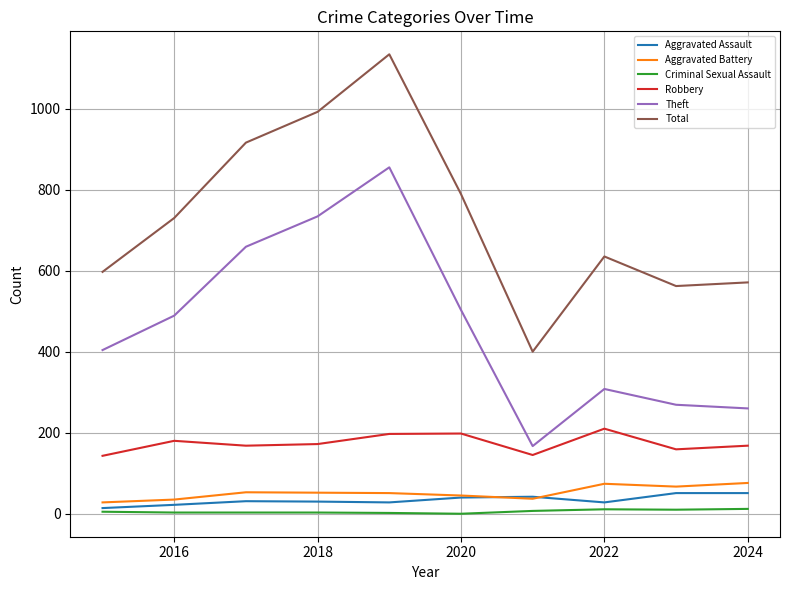

True or false: Aggravated Battery and Criminal Sexual Assault intersect in this chart.

False